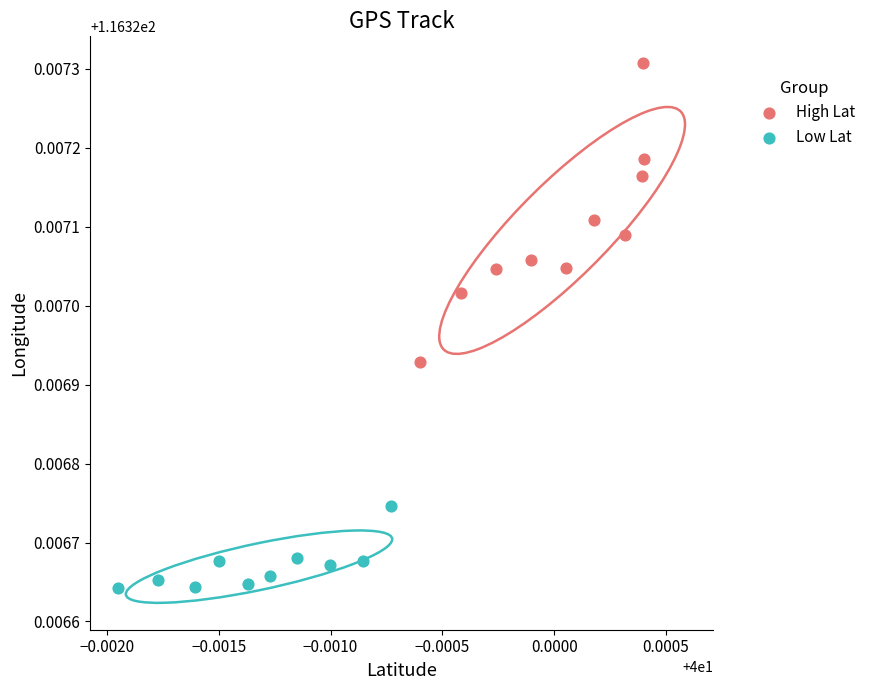

Which series contains the highest Y value?

High Lat